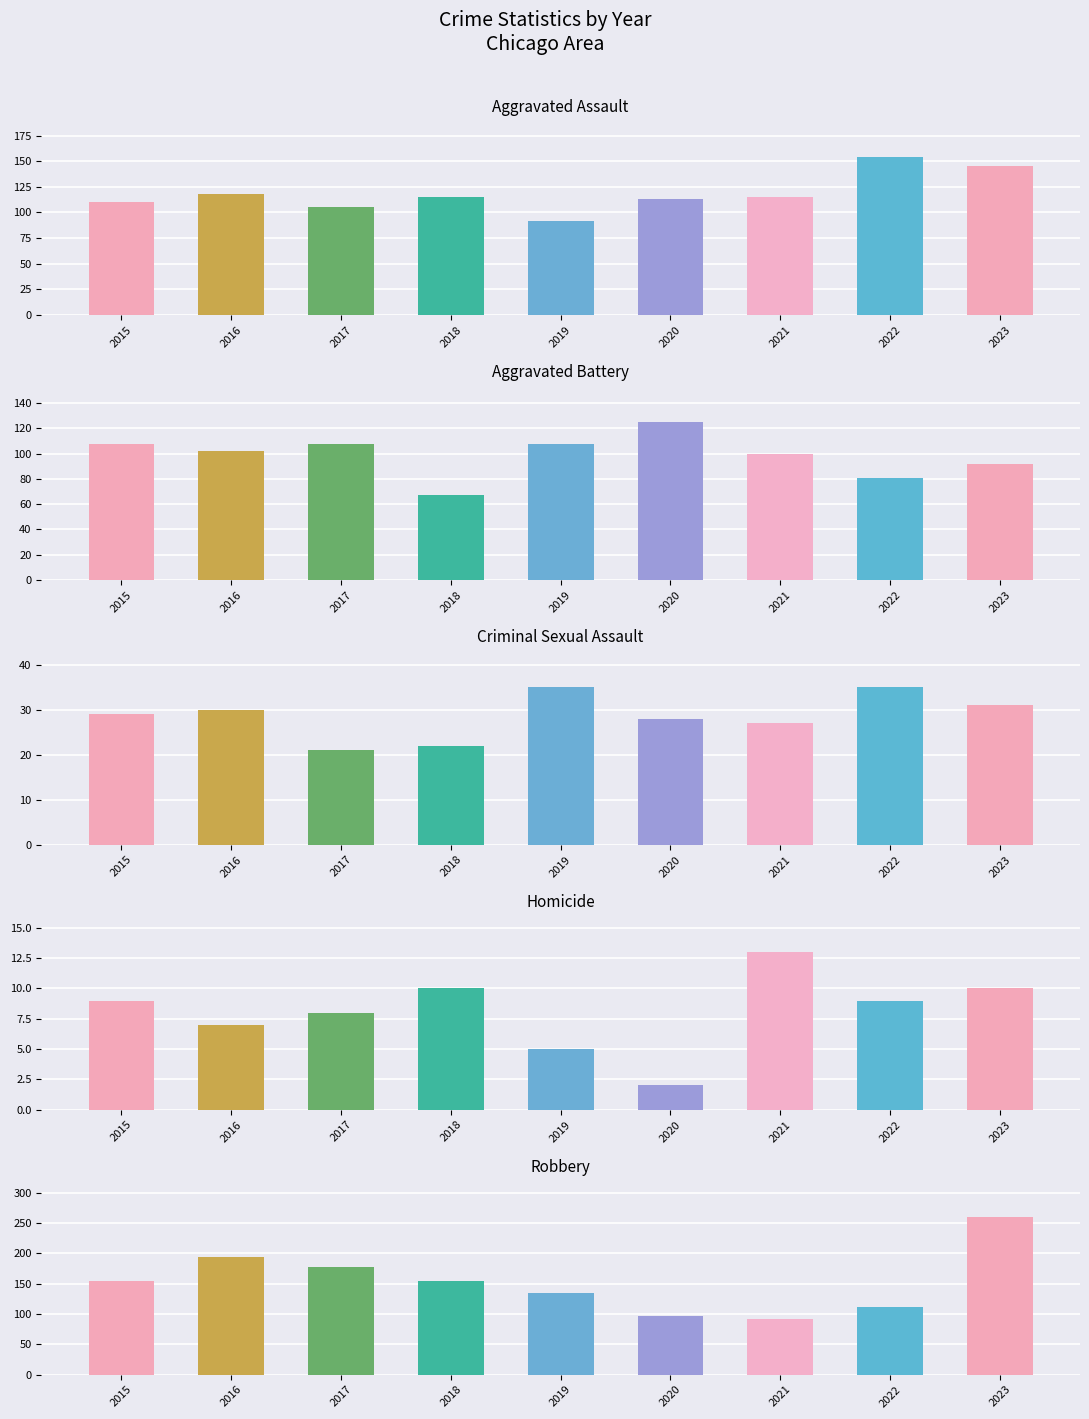

Reading right to left, transcribe all the data shown in this chart.

Aggravated Assault: 2023=145	2022=154	2021=115	2020=113	2019=92	2018=115	2017=105	2016=118	2015=110
Aggravated Battery: 2023=92	2022=81	2021=100	2020=125	2019=108	2018=67	2017=108	2016=102	2015=108
Criminal Sexual Assault: 2023=31	2022=35	2021=27	2020=28	2019=35	2018=22	2017=21	2016=30	2015=29
Homicide: 2023=10	2022=9	2021=13	2020=2	2019=5	2018=10	2017=8	2016=7	2015=9
Robbery: 2023=260	2022=111	2021=91	2020=97	2019=135	2018=155	2017=178	2016=194	2015=154